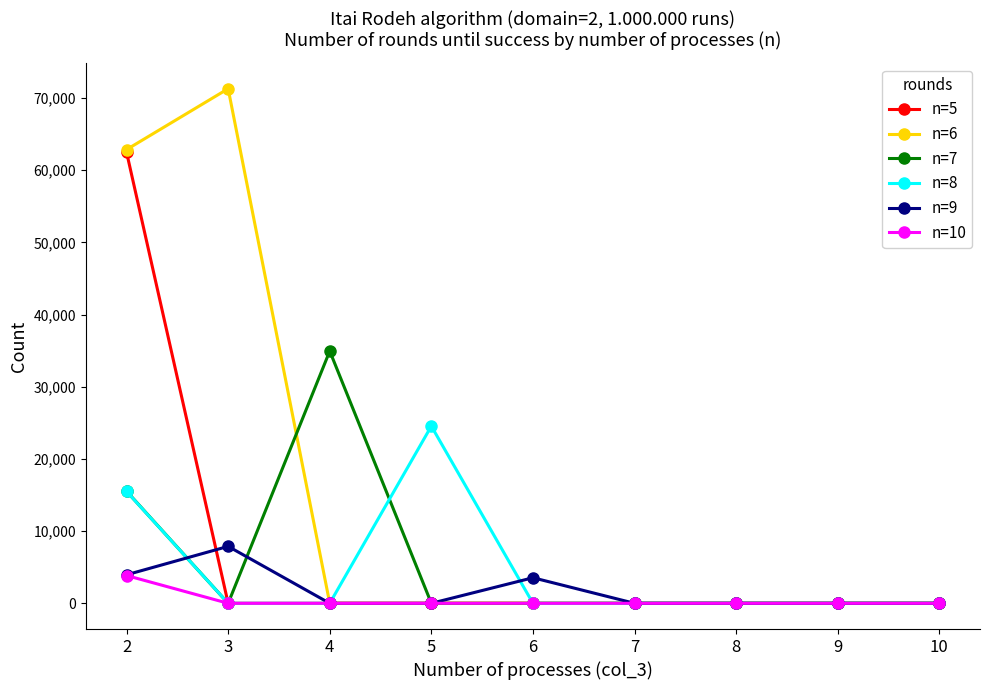

Does the chart have visible grid lines?

No